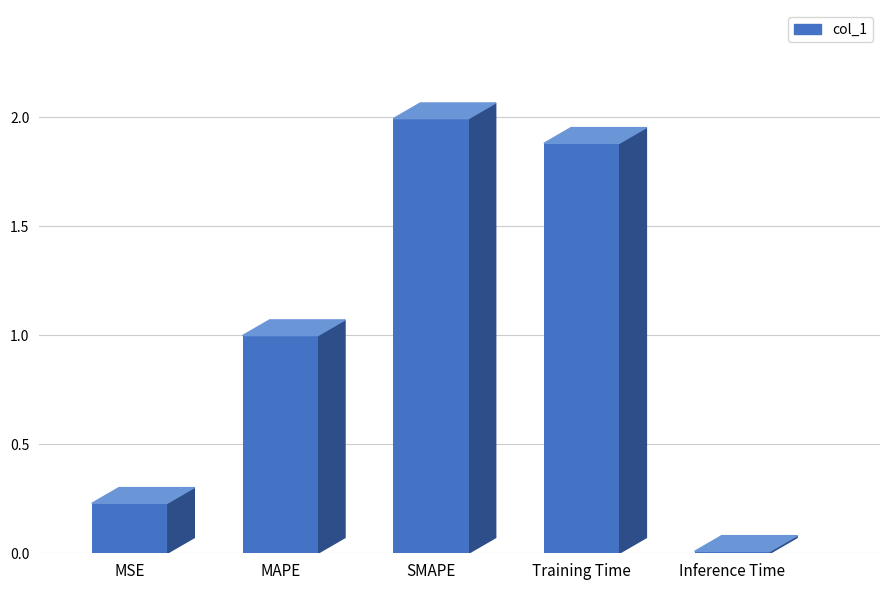

What is the change in value from MSE to Training Time?

+1.7